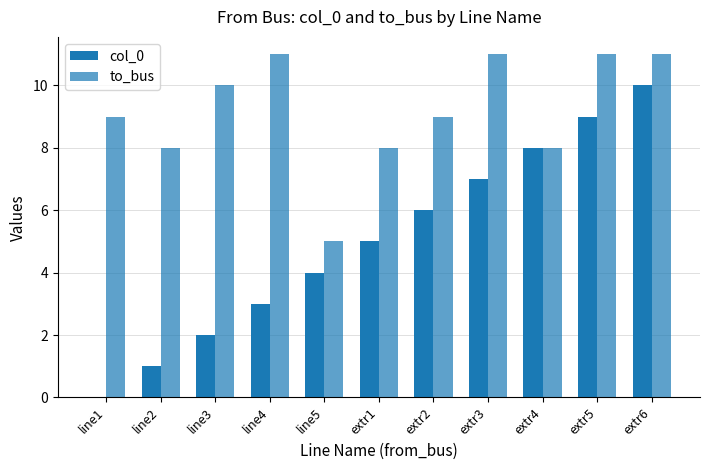

At which category is the sum across all series the highest?

extr6